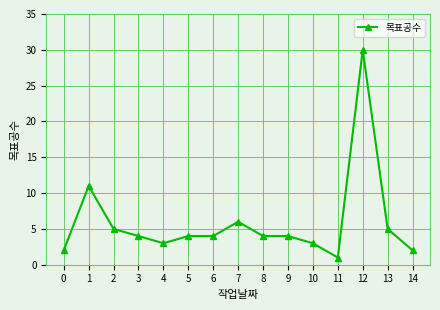

Where is the data nearest to the value 15?

1